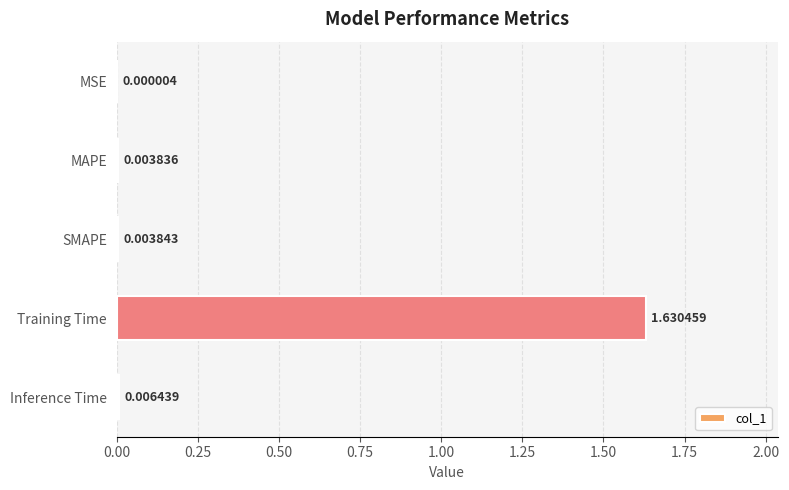

At which label is the value closest to 0?

MSE